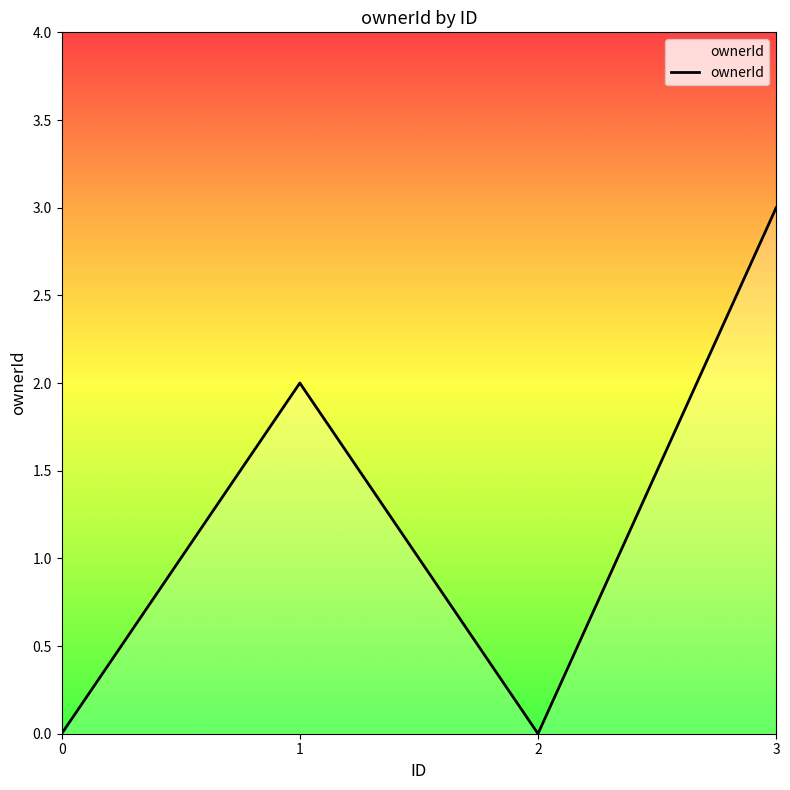

What is the sum of all values?

5